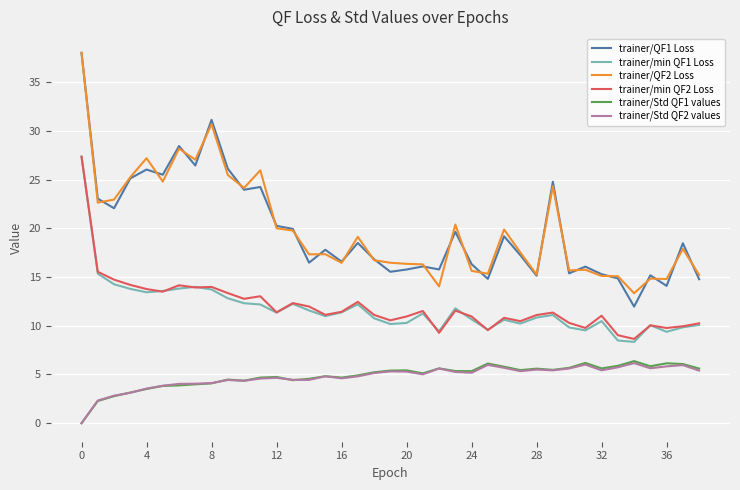

Which series has the widest spread of values?

trainer/QF1 Loss